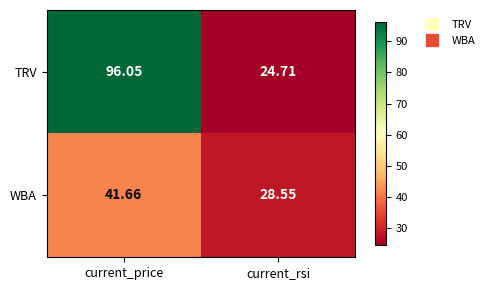

Where is WBA nearest to the value 35?

current_rsi